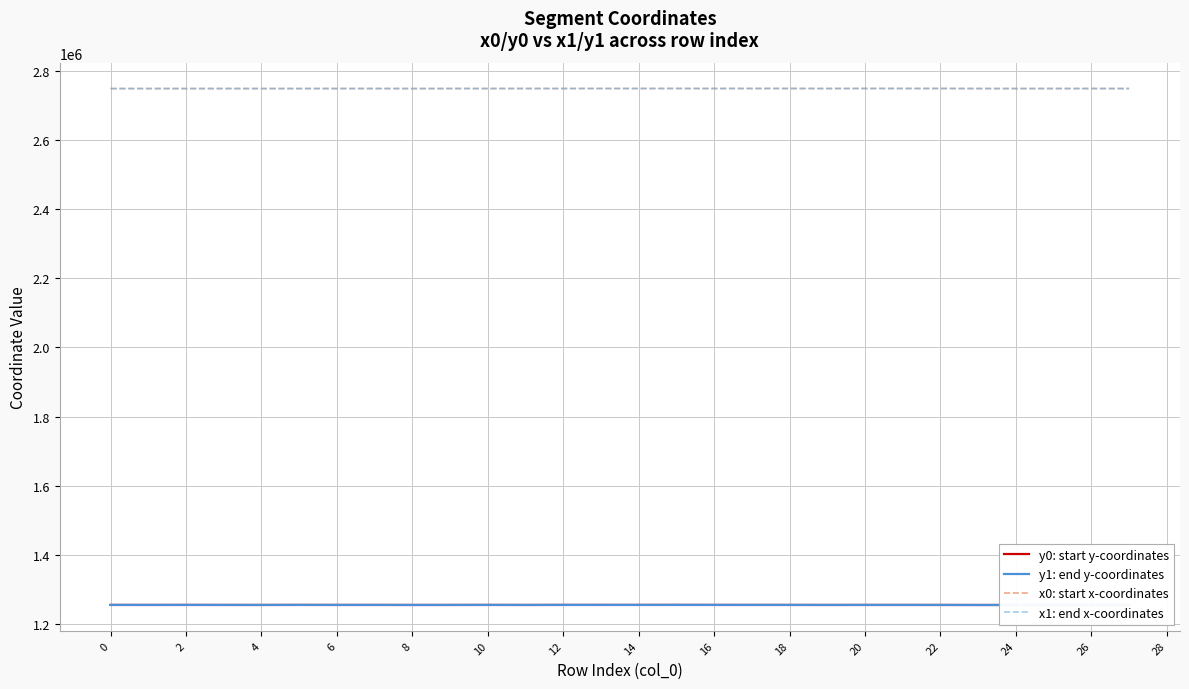

Does the chart have visible grid lines?

Yes